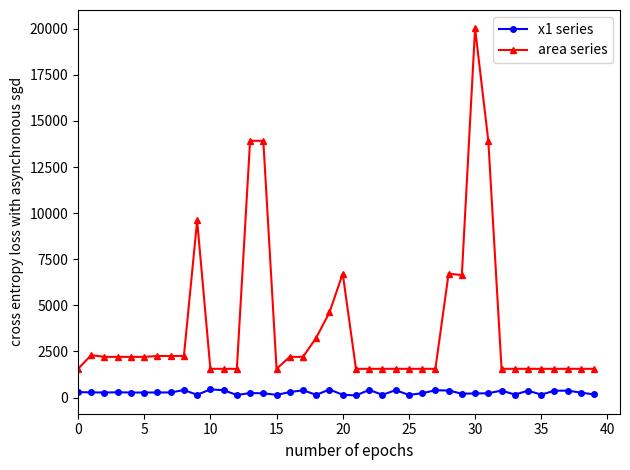

What is the maximum value shown in the chart?

20022